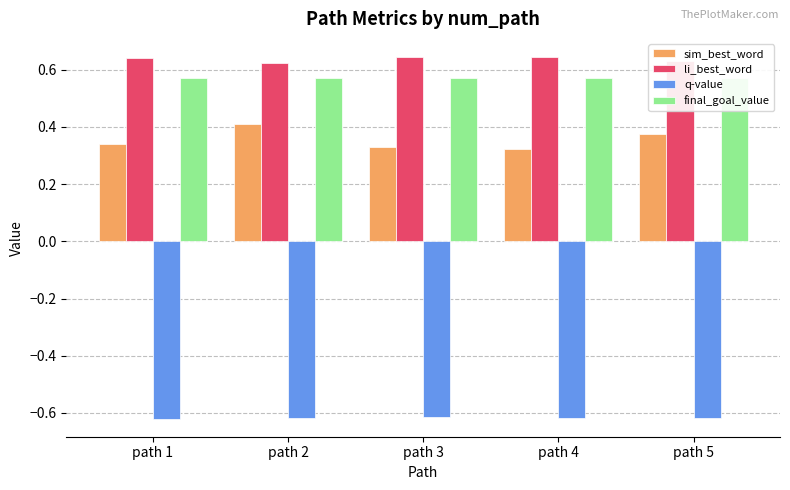

At which label is li_best_word closest to 0?

path 2